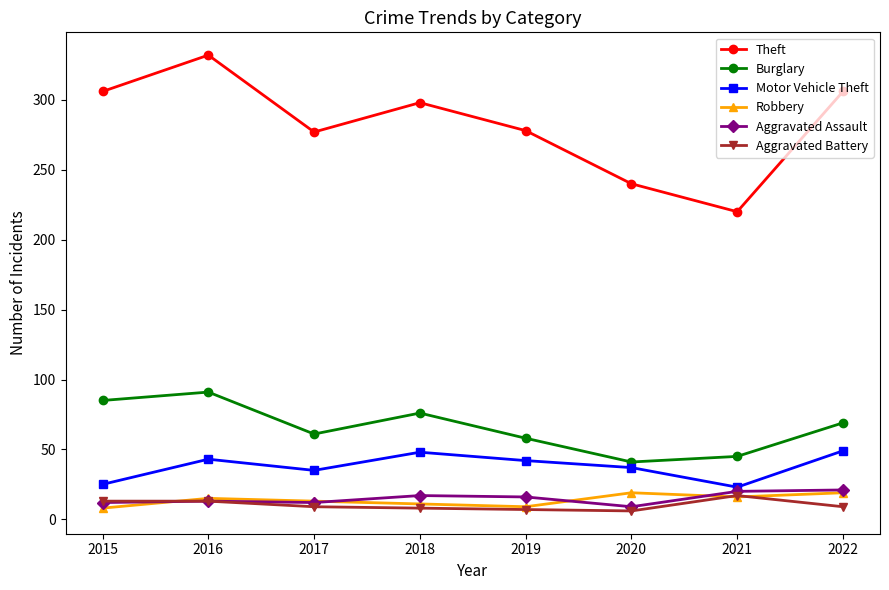

What is the difference between the Robbery values at 2016 and 2022?

4